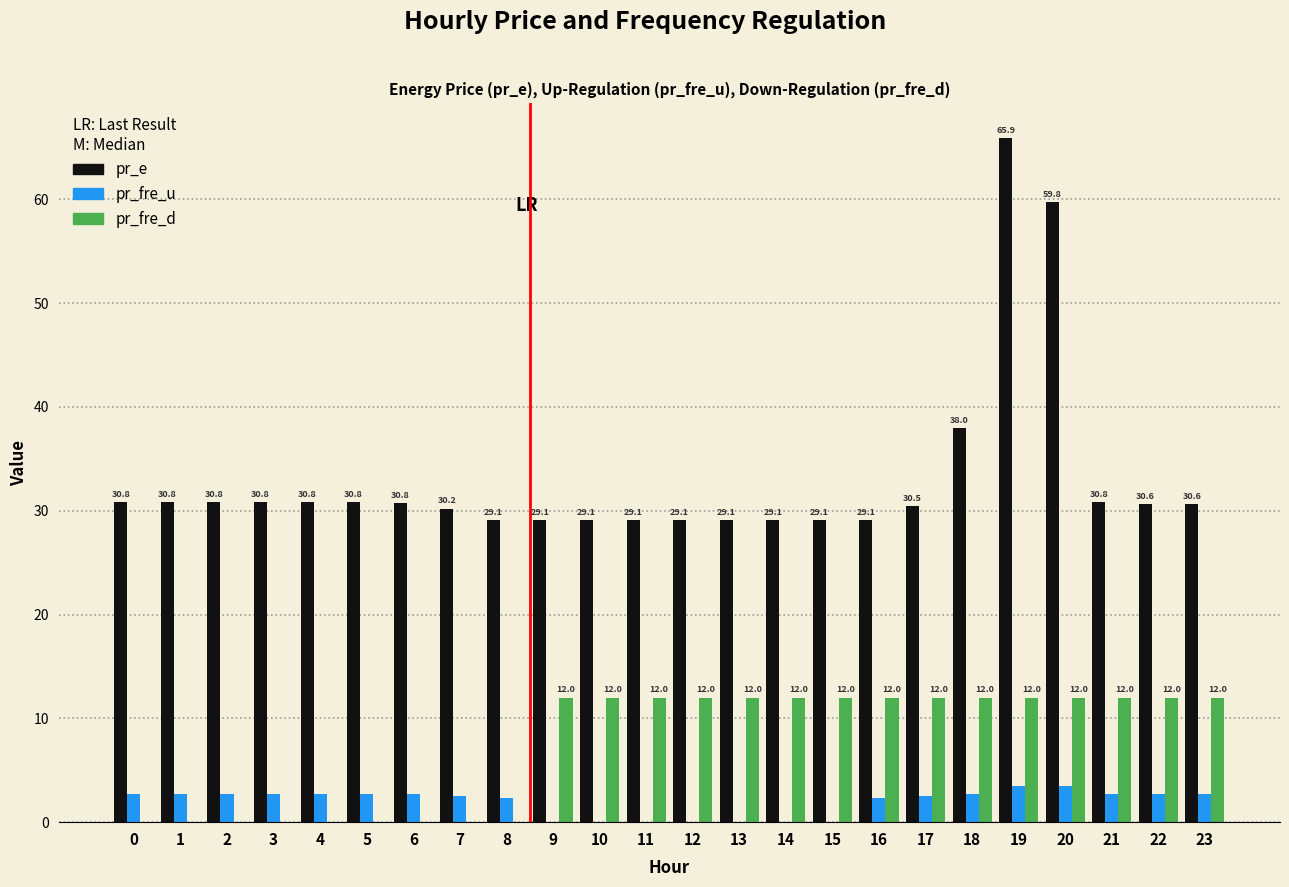

Between 4 and 15, which series saw the biggest shift?

pr_fre_d